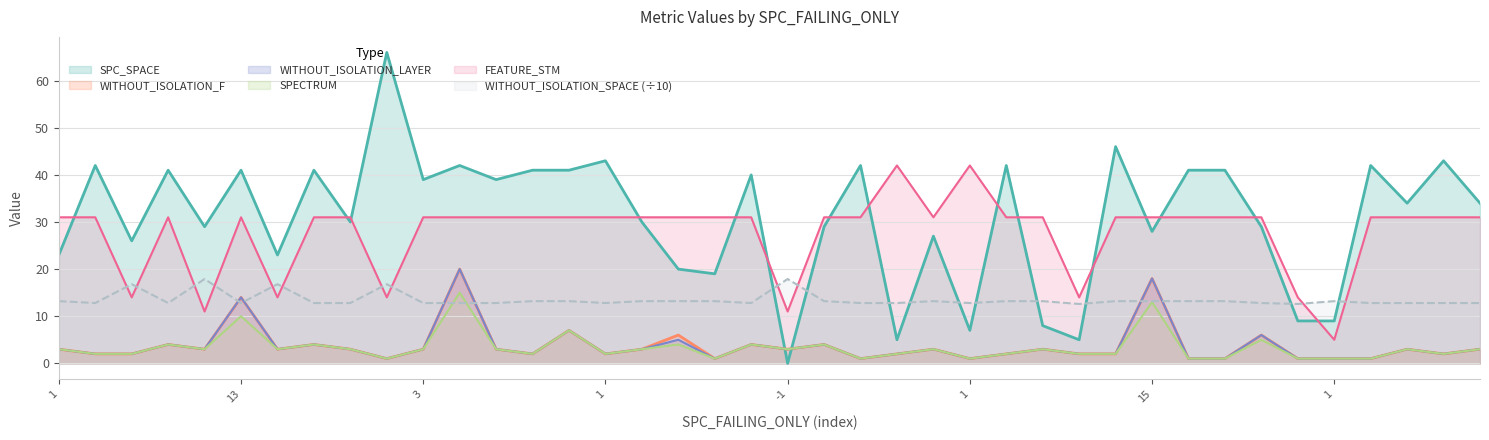

Rank the series at -1 from lowest to highest value.

SPC_SPACE, WITHOUT_ISOLATION_F, WITHOUT_ISOLATION_LAYER, SPECTRUM, FEATURE_STM, WITHOUT_ISOLATION_SPACE